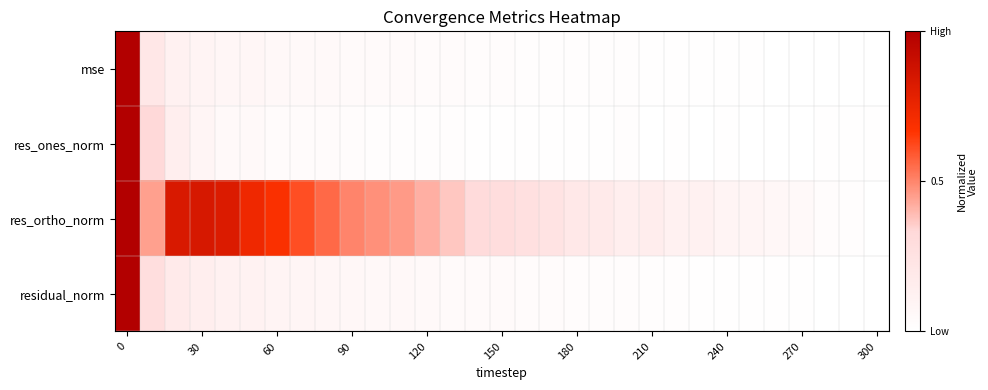

Rank the series by their maximum value, from lowest to highest.

res_ortho_norm, mse, residual_norm, res_ones_norm